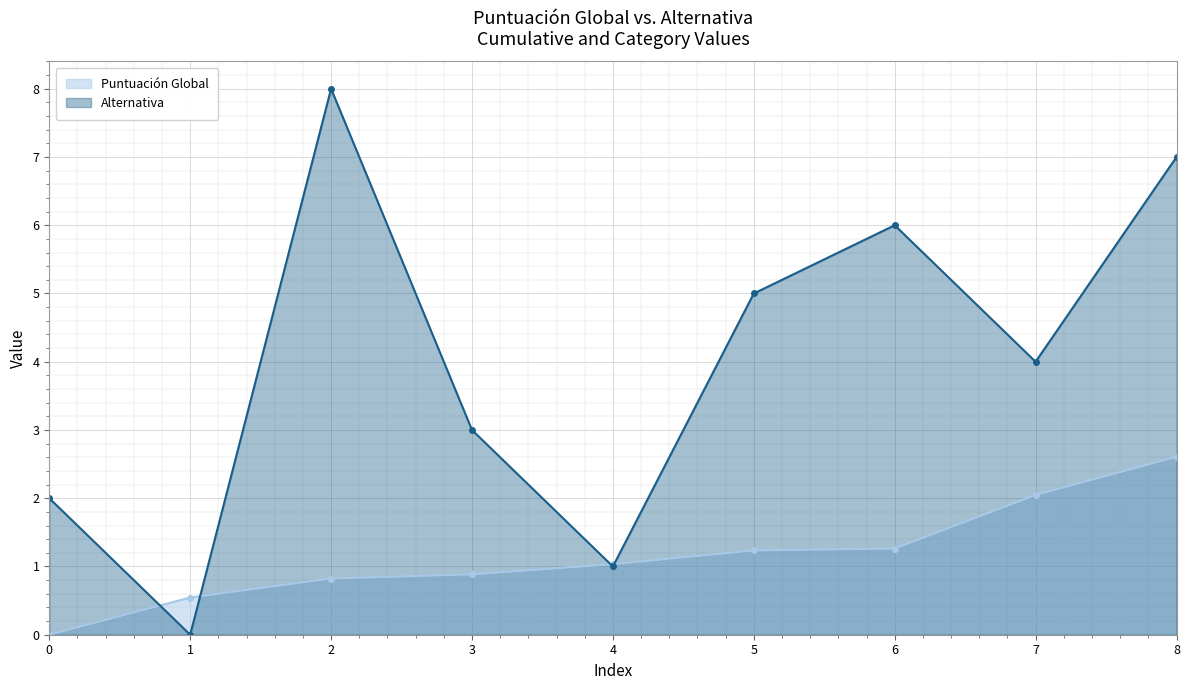

Which label corresponds to the largest value in the chart?

2